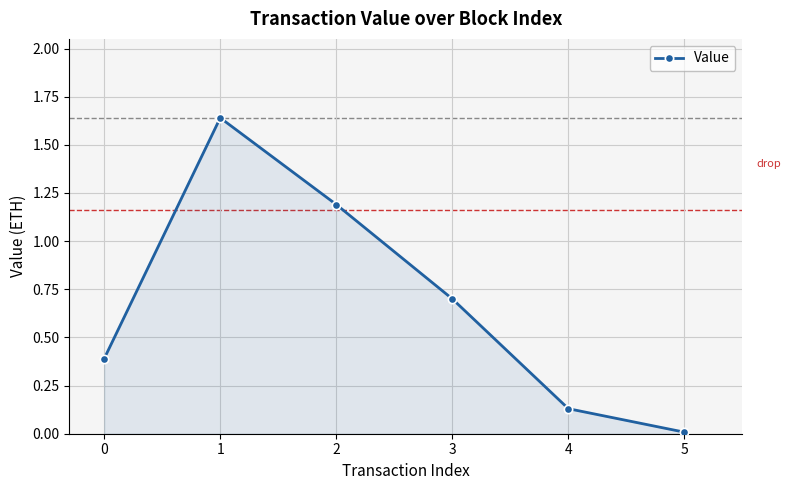

What is the difference between the values at 4 and 1?

1.5